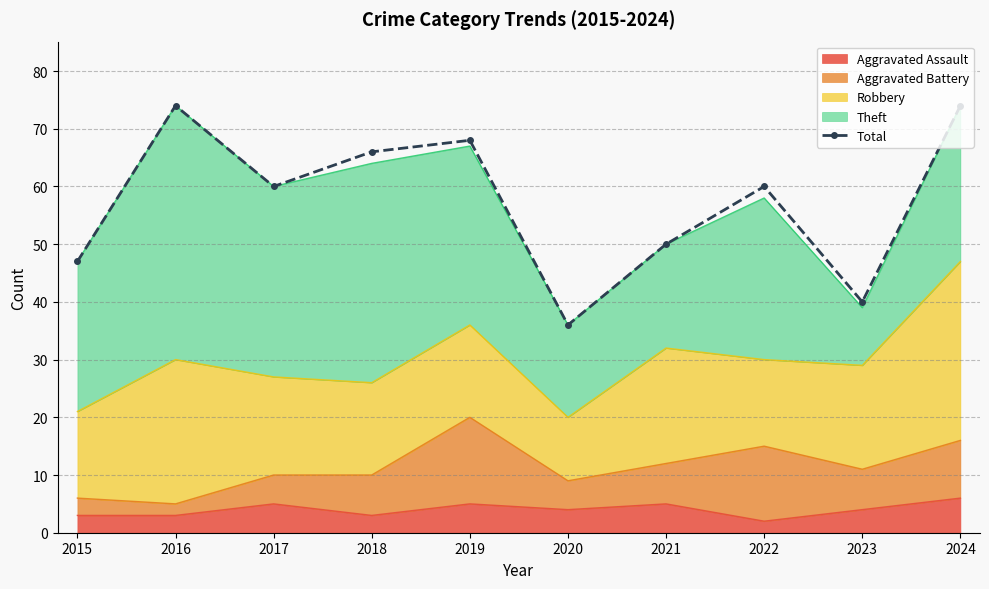

Which category has the highest value across all series?

2016